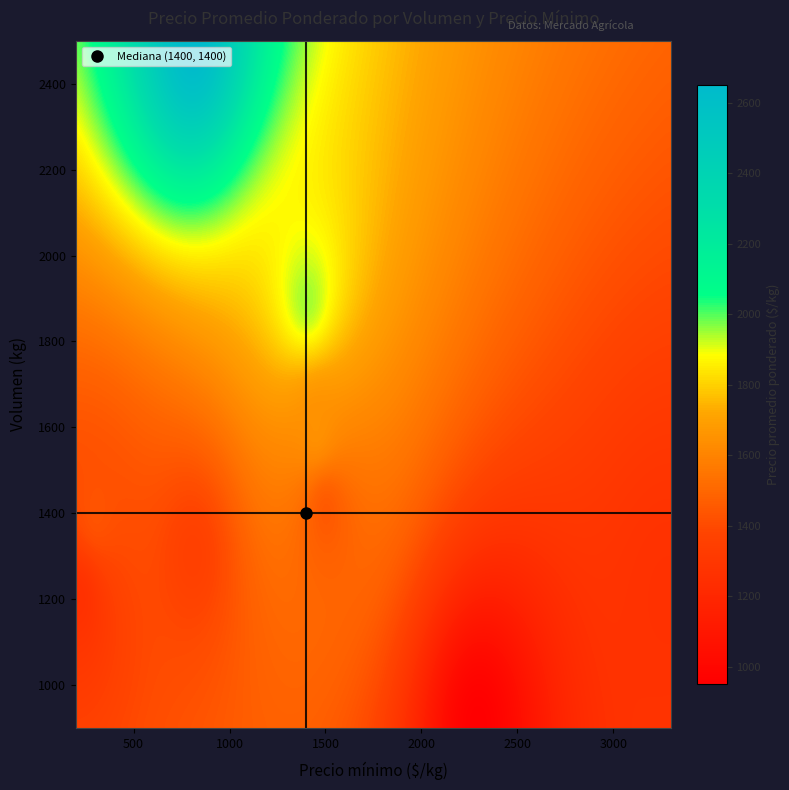

At which category does the chart reach its peak across all series?

800_2500